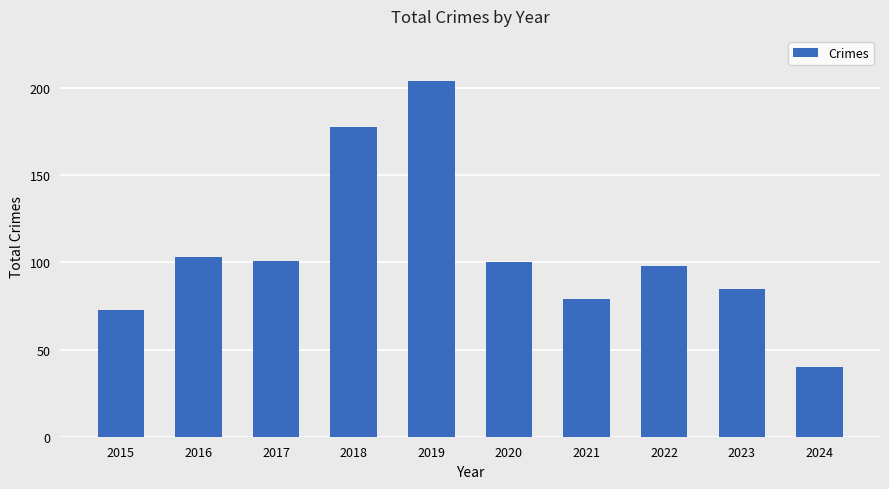

Does the chart contain any negative values?

No